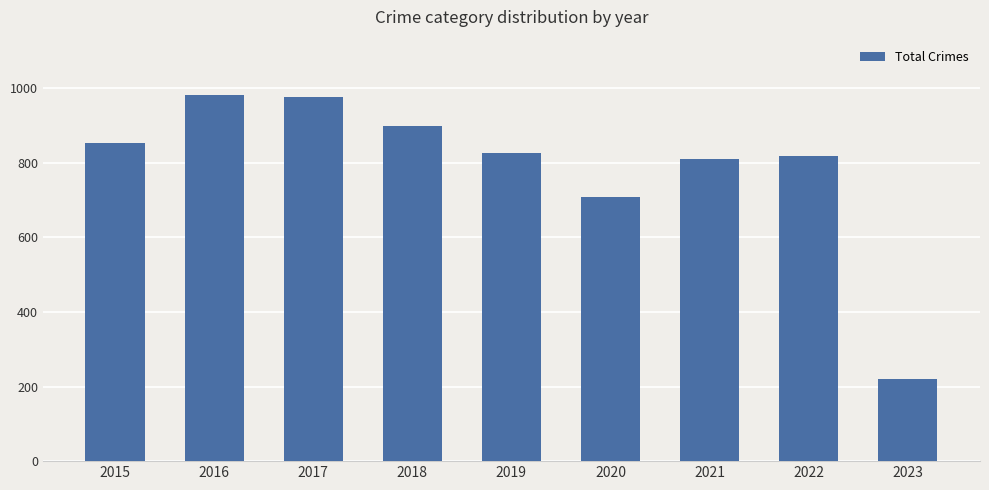

How many distinct data groups are displayed?

1